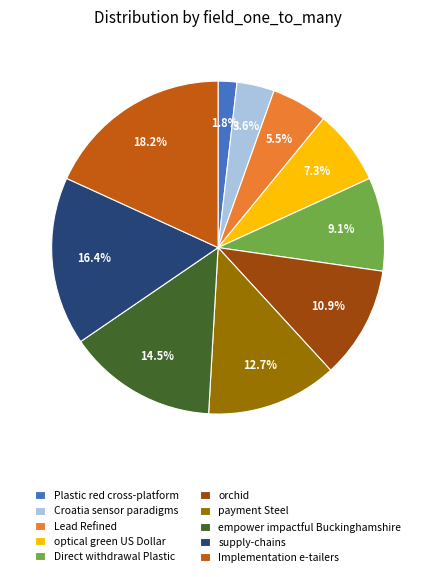

Count the number of slices in the pie.

10